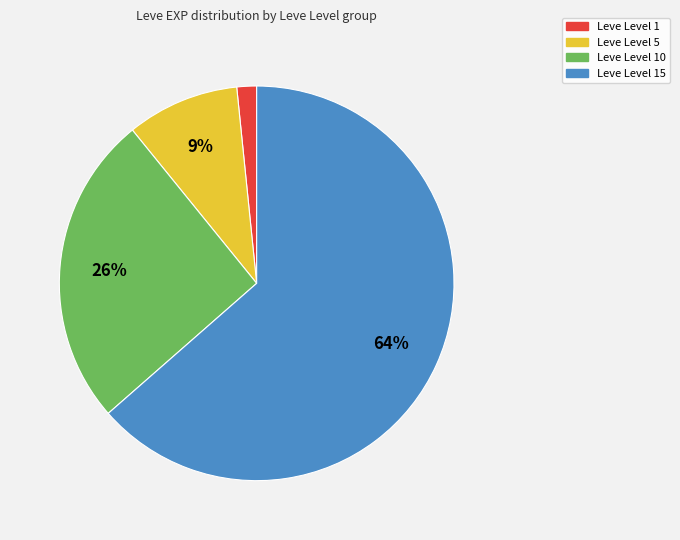

Count the number of slices in the pie.

4